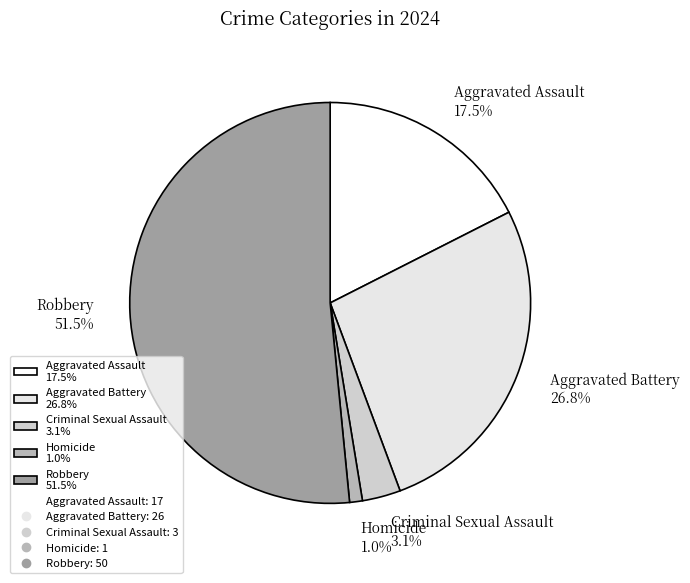

Is the sum of Criminal Sexual Assault and Robbery greater than half?

Yes